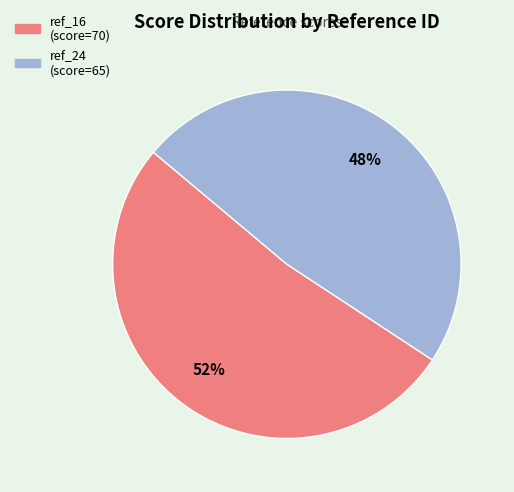

The ref_24 slice represents 48% of the pie. True or false?

True